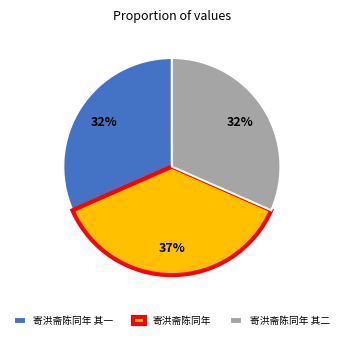

Do 寄洪斋陈同年 and 寄洪斋陈同年 其二 together represent more than half of the pie?

Yes